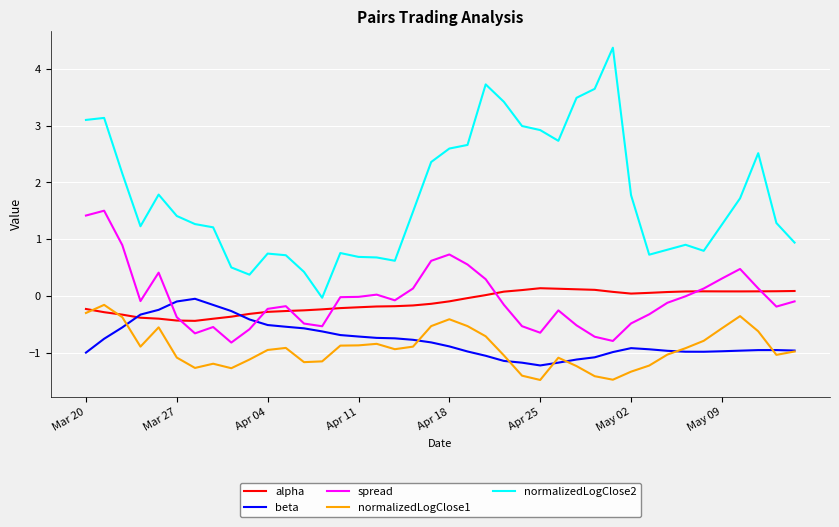

Which series has the largest range (max minus min)?

normalizedLogClose2